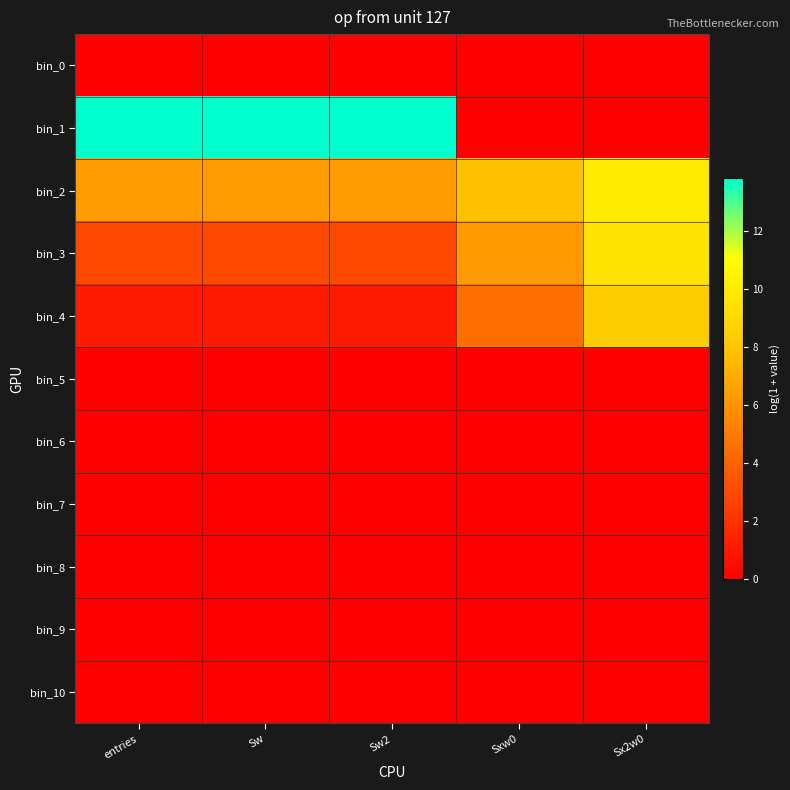

At Sx2w0, list the series in order from largest to smallest.

bin_2, bin_3, bin_4, bin_0, bin_1, bin_5, bin_6, bin_7, bin_8, bin_9, bin_10